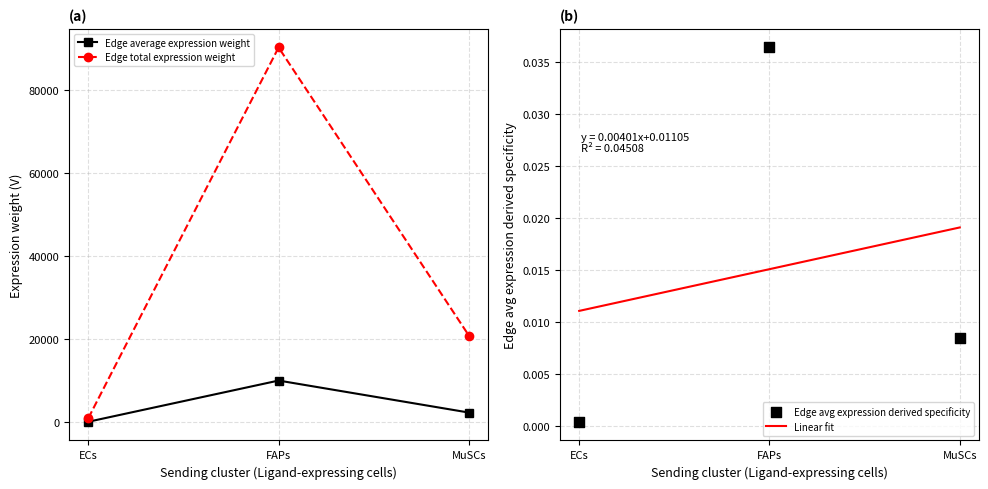

Is the value of Edge average expression weight at ECs greater than the value of Edge total expression weight at FAPs?

No